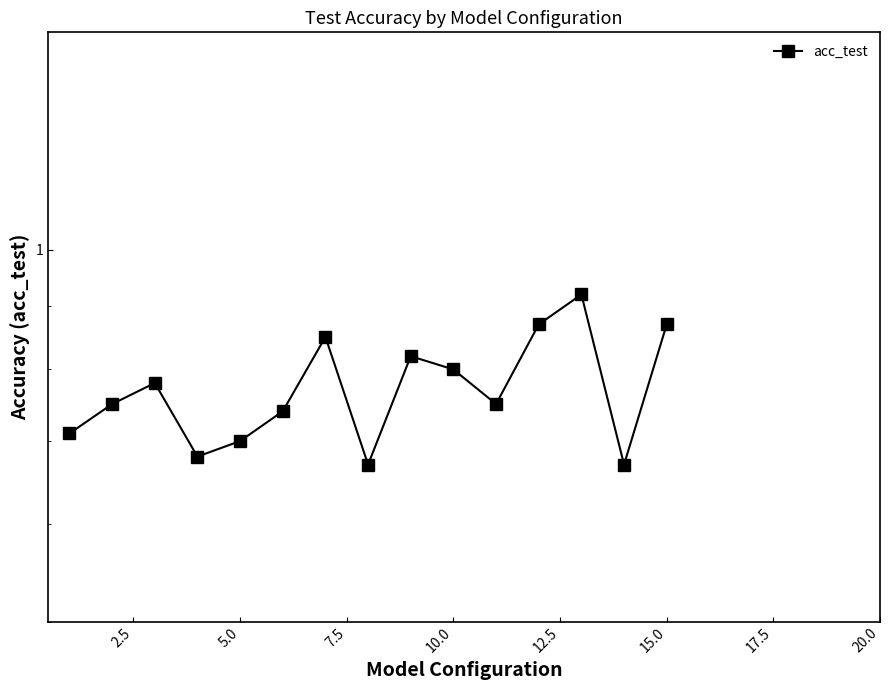

The value at 13 is 0.3. True or false?

False